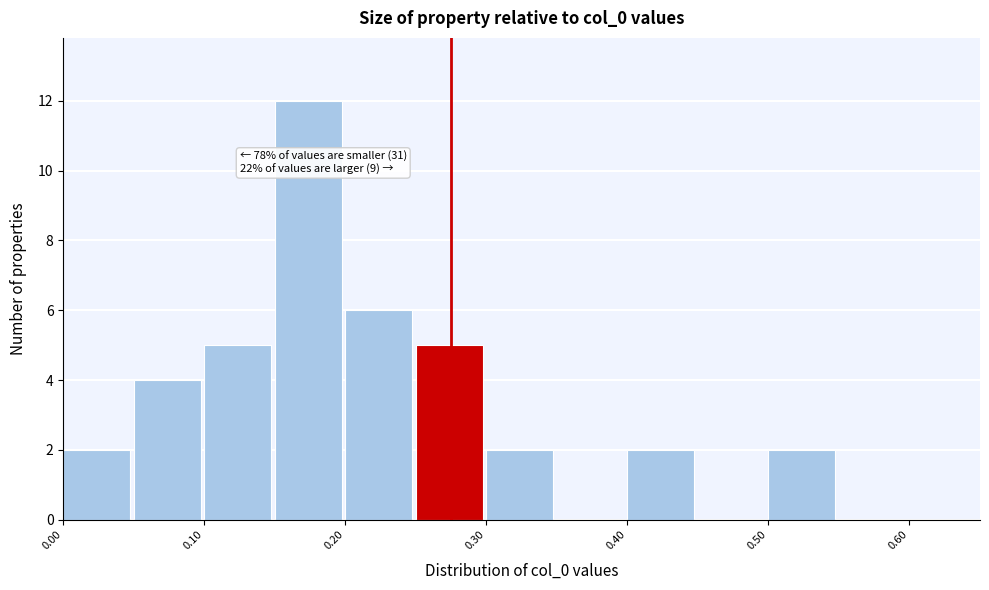

Over which range of the x-axis is the bar tallest?

0.15 to 0.20